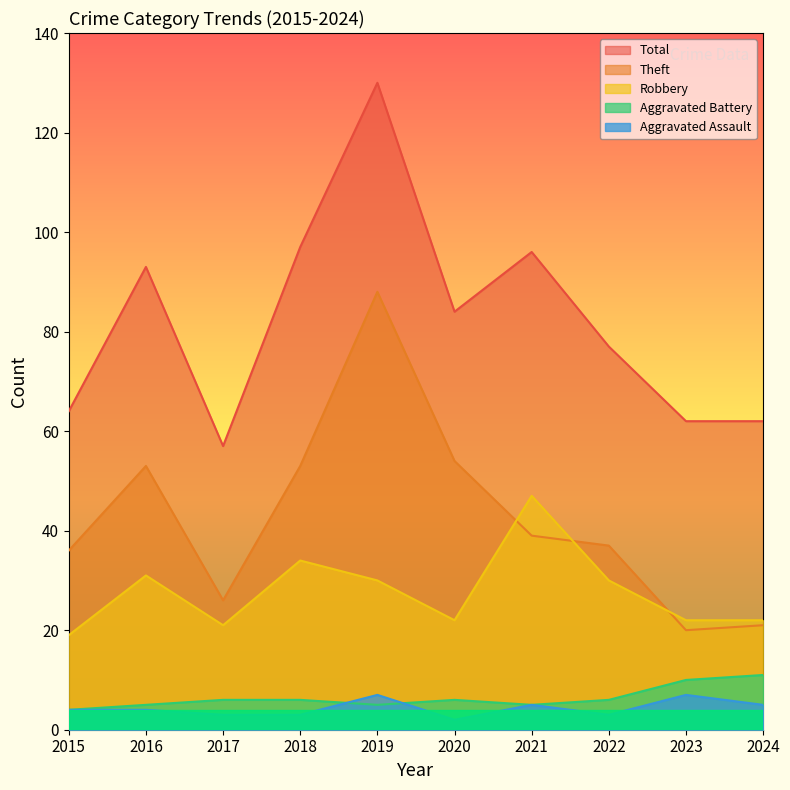

Reading left to right, what are all the values shown in this chart?

Aggravated Assault: 4	4	3	3	7	2	5	3	7	5
Aggravated Battery: 4	5	6	6	5	6	5	6	10	11
Robbery: 19	31	21	34	30	22	47	30	22	22
Theft: 36	53	26	53	88	54	39	37	20	21
Total: 64	93	57	97	130	84	96	77	62	62